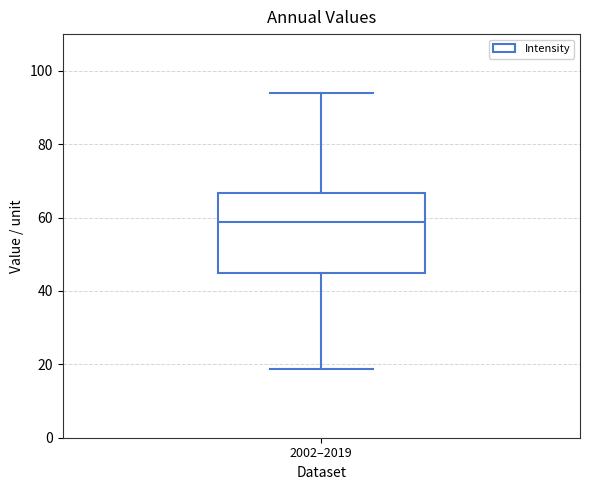

Where is the upper edge of the box for 2002–2019 on the y-axis? The values are not printed on the chart, so give them approximately, as read against the axis.

66